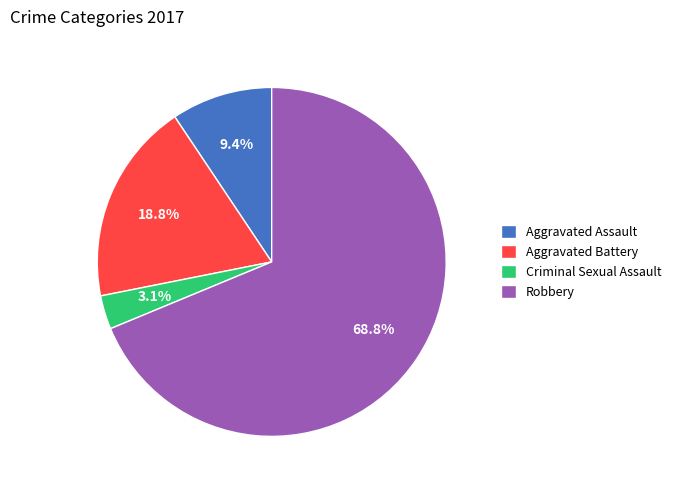

Rank the categories by value from highest to lowest.

Robbery, Aggravated Battery, Aggravated Assault, Criminal Sexual Assault